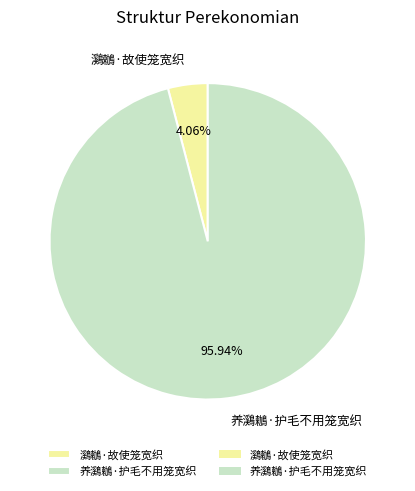

How many slices are in this pie chart?

2